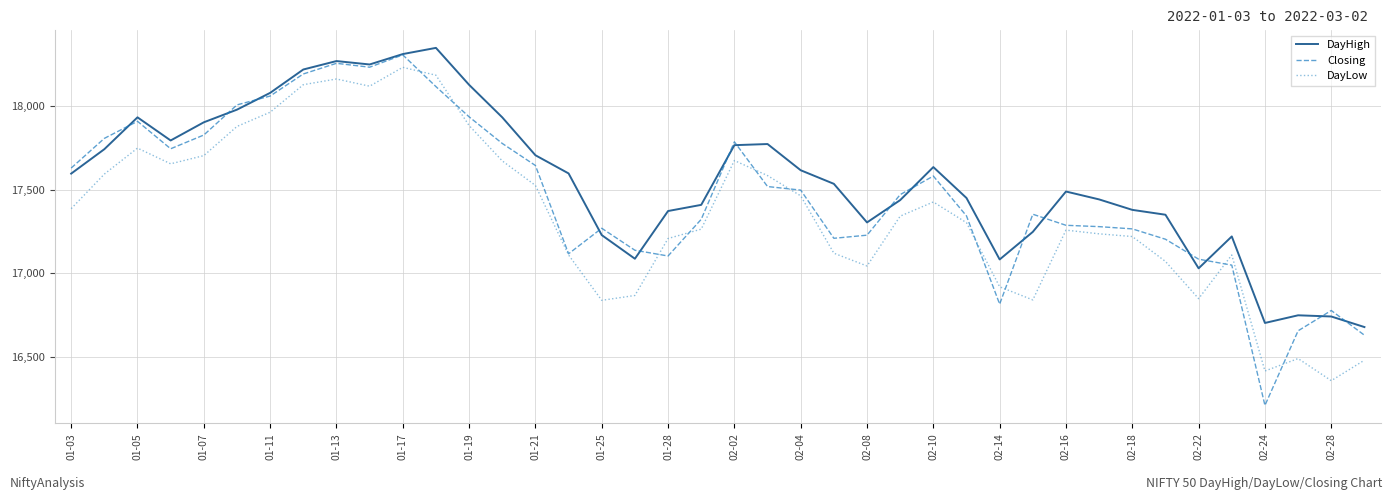

True or false: DayLow and DayHigh intersect in this chart.

False